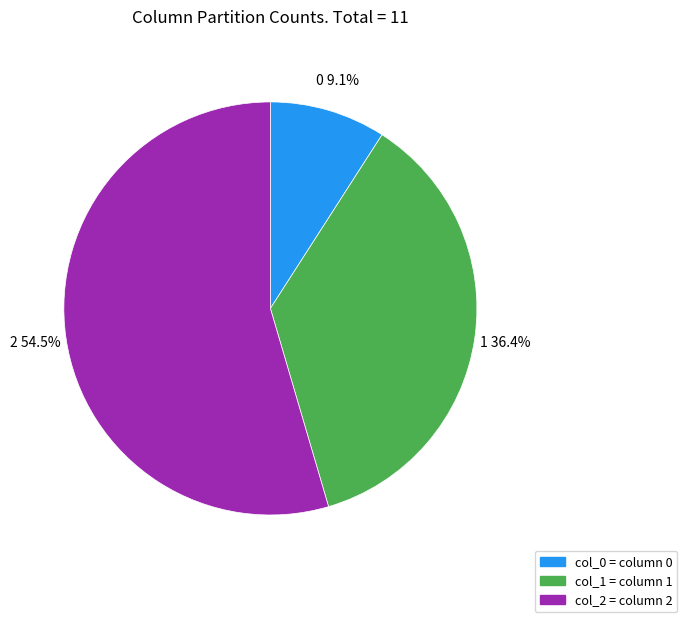

The 0 slice represents 21% of the pie. True or false?

False